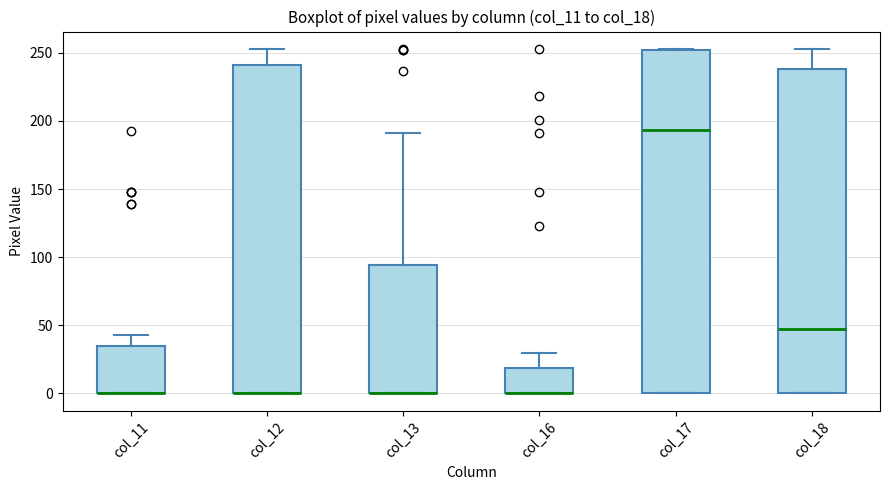

Reading left to right, read every box against the y-axis: the position of its median line, the range the box covers, and the ends of its whiskers. The values are not printed on the chart, so give them approximately, as read against the axis.

col_11: median 0 (drawn on the box's lower edge), box 0 to 35, whiskers 0 to 45
col_12: median 0 (drawn on the box's lower edge), box 0 to 240, whiskers 0 to 255
col_13: median 0 (drawn on the box's lower edge), box 0 to 95, whiskers 0 to 190
col_16: median 0 (drawn on the box's lower edge), box 0 to 20, whiskers 0 to 30
col_17: median 195, box 0 to 250, whiskers 0 to 255
col_18: median 45, box 0 to 240, whiskers 0 to 255